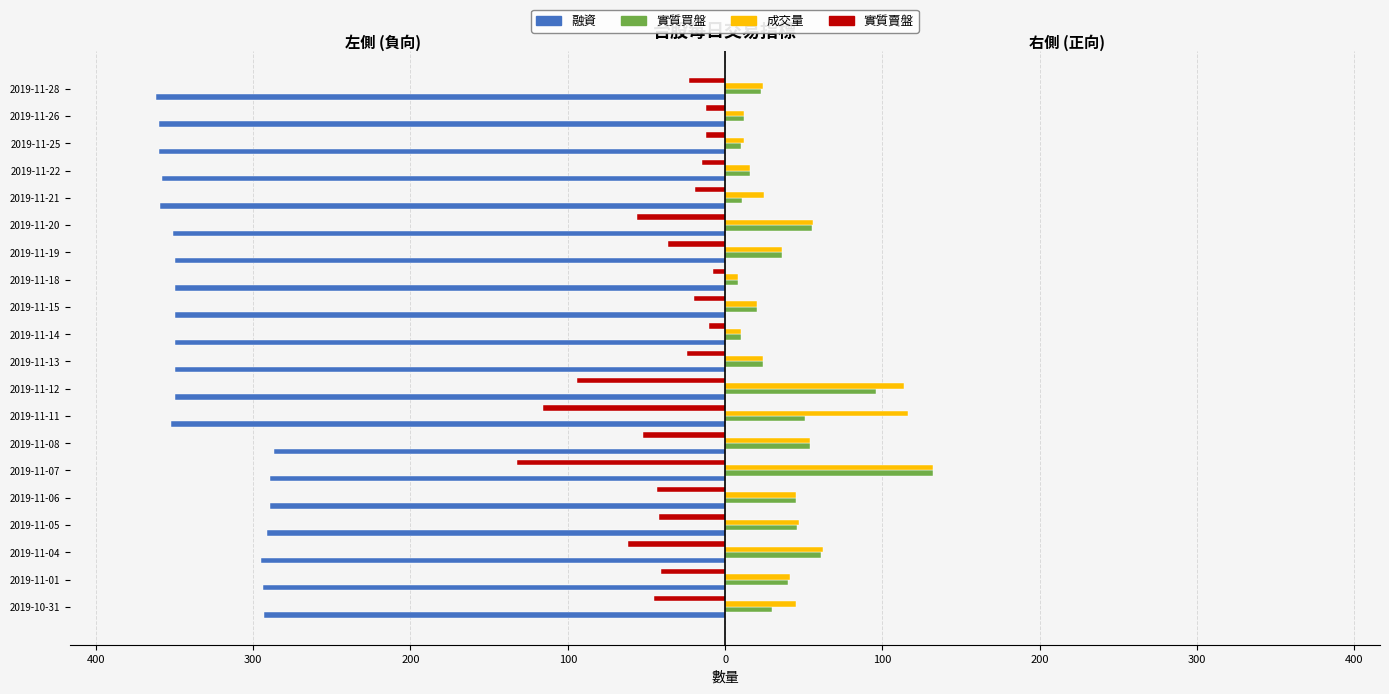

What is the minimum value shown in the chart?

-362